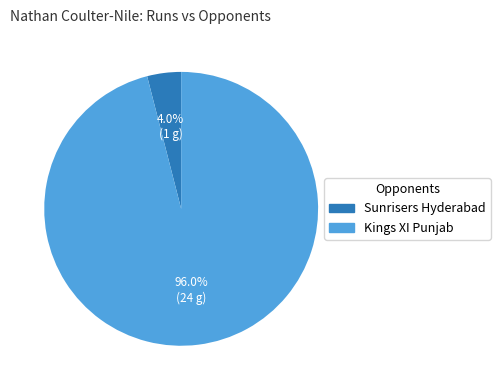

What percentage is the Sunrisers Hyderabad slice, to the nearest percent?

4%